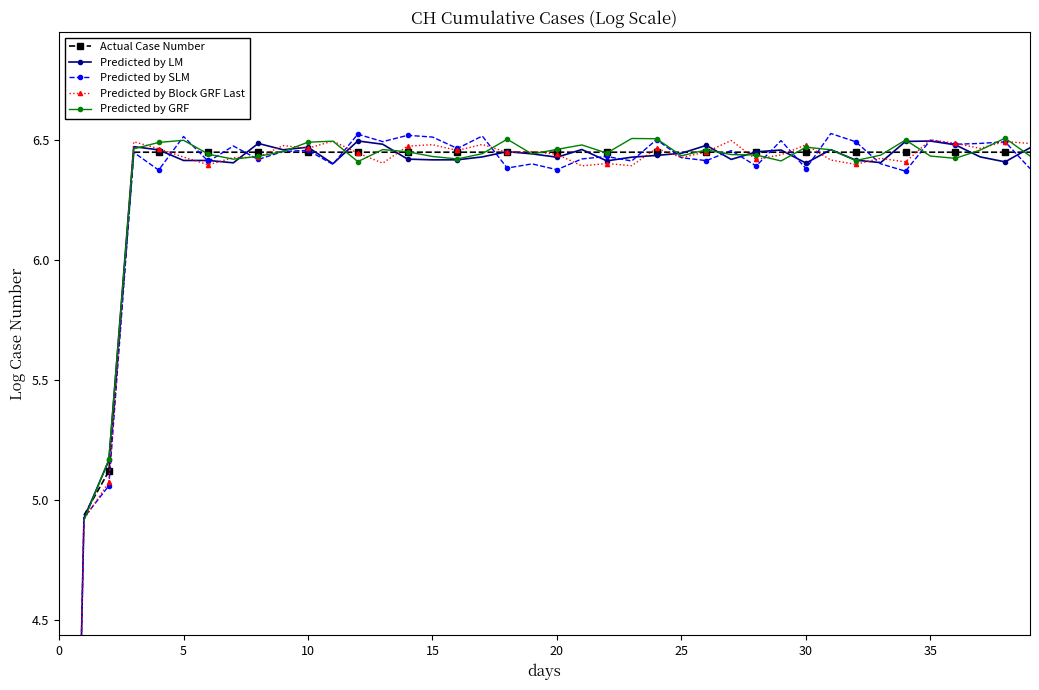

Is it true that Predicted by GRF equals 10.8 at 17?

False